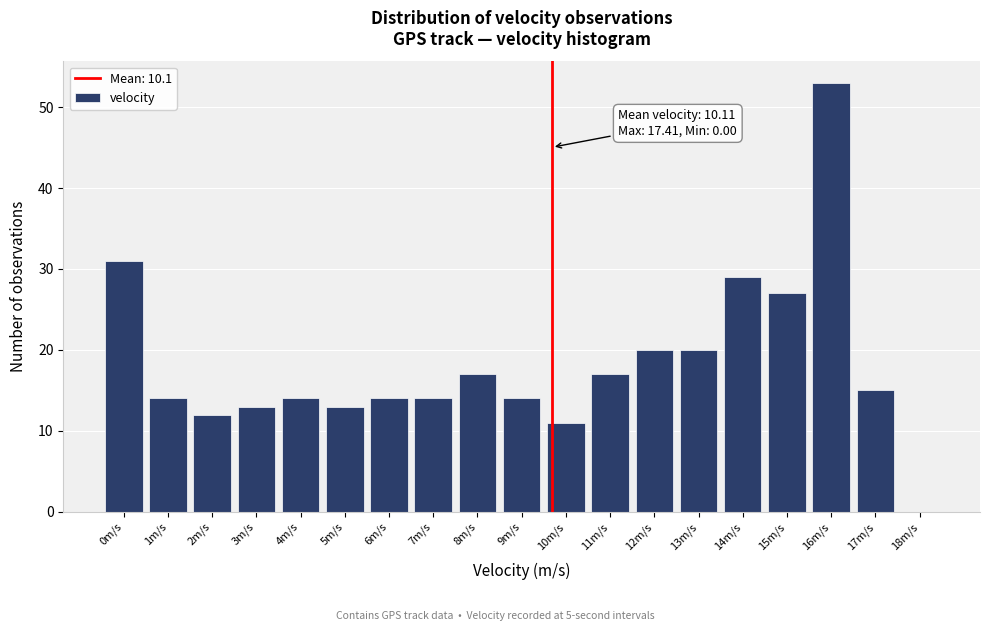

Reading right to left, list all the values displayed in this chart.

18m/s=0	17m/s=15	16m/s=53	15m/s=27	14m/s=29	13m/s=20	12m/s=20	11m/s=17	10m/s=11	9m/s=14	8m/s=17	7m/s=14	6m/s=14	5m/s=13	4m/s=14	3m/s=13	2m/s=12	1m/s=14	0m/s=31